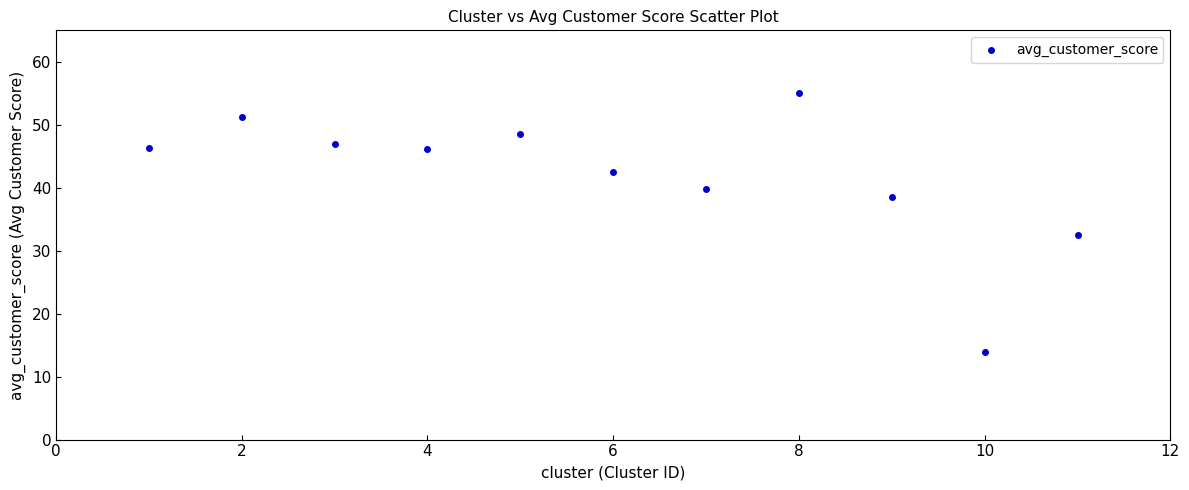

What is the range of Y values (max minus min)?

41.1